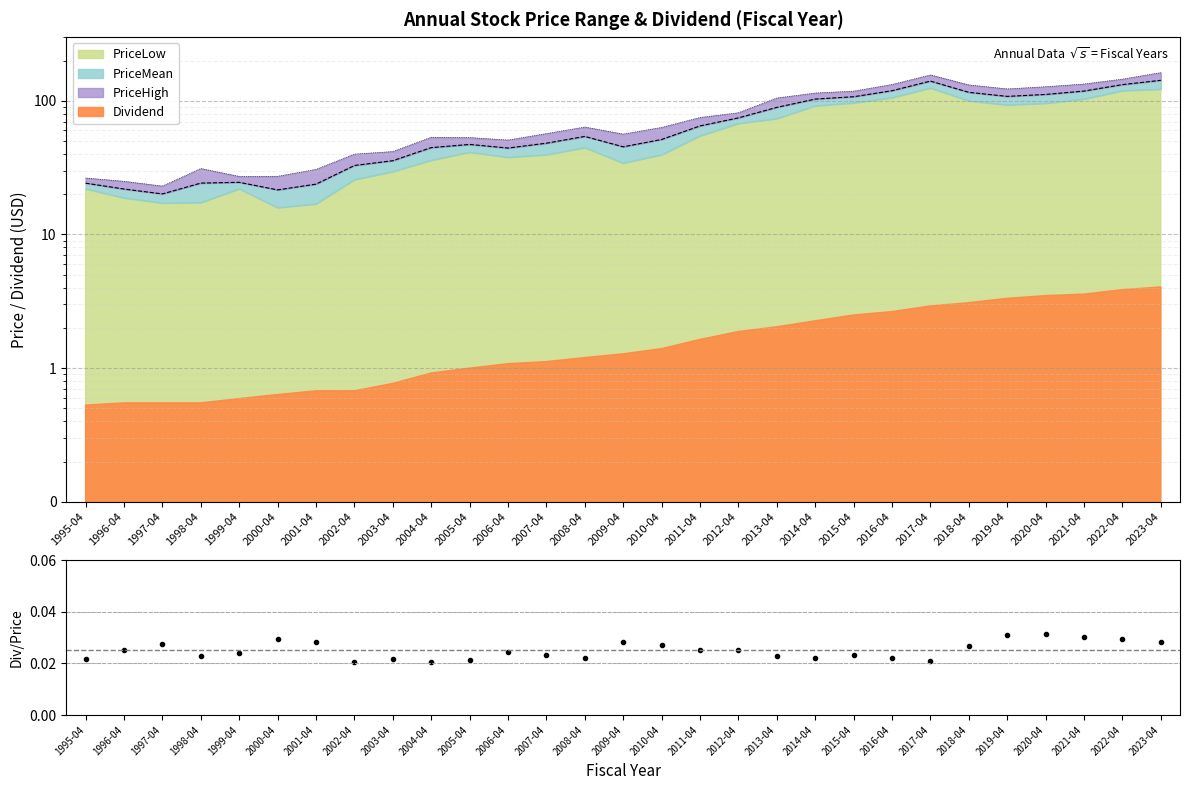

What is the label of the 14th point from the left?

2008-04